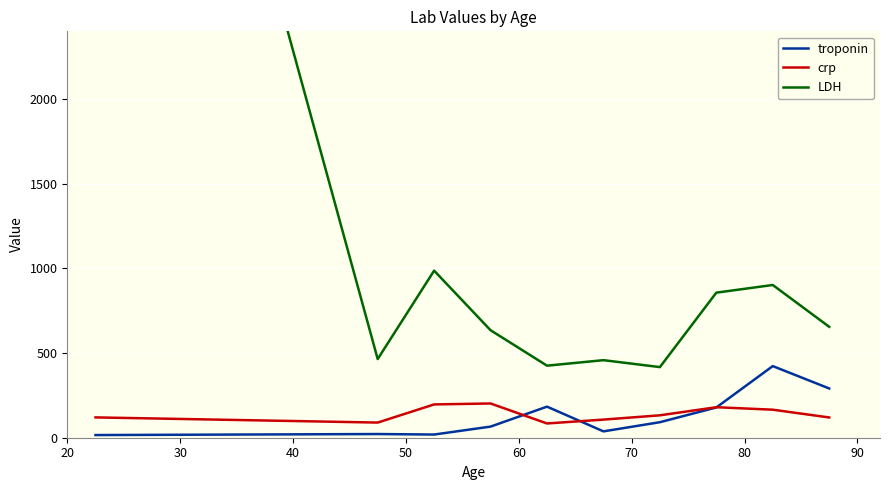

How many interior local valleys does the crp series have?

2